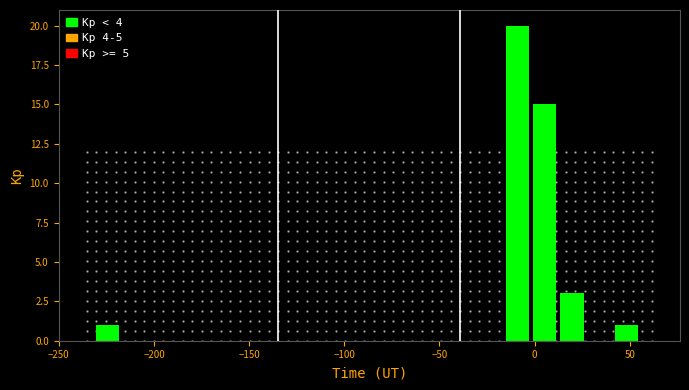

Around what value on the x-axis is the tallest bar? Give the approximate position of its centre, as read against the axis.

-10